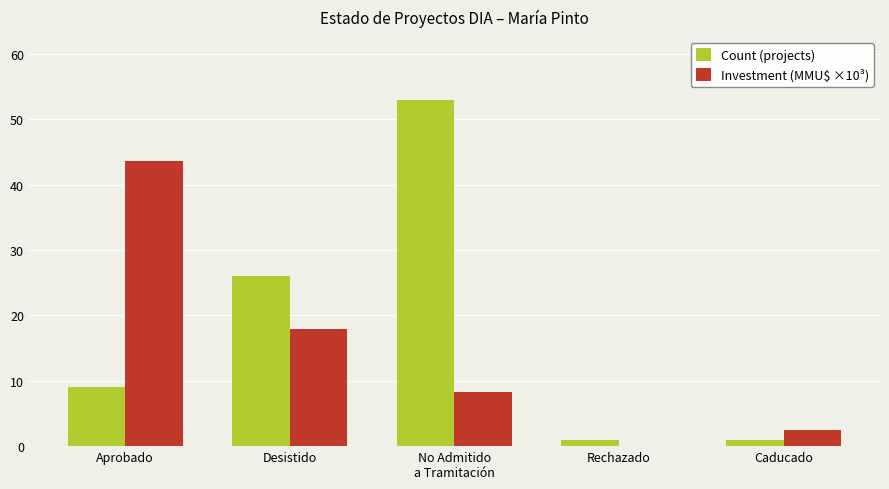

Which series has the largest total across all categories?

Count (projects)